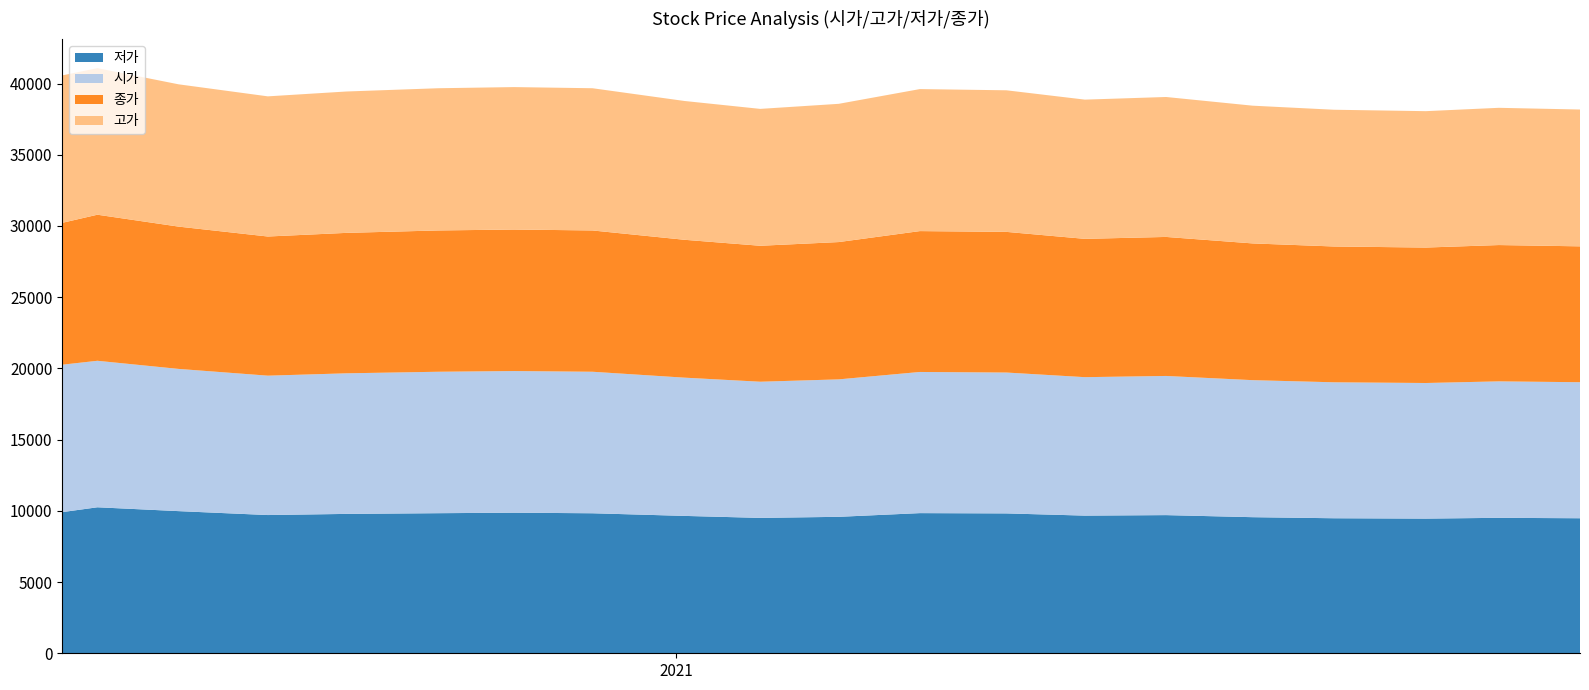

Reading left to right, what are all the values shown in this chart?

저가: 2020-05-19=9910	2020-06-01=10250	2020-07-01=9980	2020-08-03=9705	2020-09-01=9785	2020-10-05=9835	2020-11-02=9870	2020-12-01=9830	2021-01-04=9645	2021-02-01=9505	2021-03-02=9580	2021-04-01=9840	2021-05-03=9820	2021-06-01=9665	2021-07-01=9700	2021-08-02=9555	2021-09-01=9480	2021-10-05=9455	2021-11-01=9510	2021-12-01=9480
시가: 2020-05-19=10350	2020-06-01=10285	2020-07-01=9985	2020-08-03=9785	2020-09-01=9870	2020-10-05=9930	2020-11-02=9945	2020-12-01=9935	2021-01-04=9705	2021-02-01=9560	2021-03-02=9650	2021-04-01=9910	2021-05-03=9890	2021-06-01=9720	2021-07-01=9770	2021-08-02=9620	2021-09-01=9545	2021-10-05=9520	2021-11-01=9580	2021-12-01=9550
종가: 2020-05-19=9960	2020-06-01=10255	2020-07-01=9990	2020-08-03=9770	2020-09-01=9860	2020-10-05=9920	2020-11-02=9935	2020-12-01=9920	2021-01-04=9680	2021-02-01=9545	2021-03-02=9640	2021-04-01=9890	2021-05-03=9875	2021-06-01=9710	2021-07-01=9760	2021-08-02=9600	2021-09-01=9535	2021-10-05=9510	2021-11-01=9570	2021-12-01=9540
고가: 2020-05-19=10350	2020-06-01=10290	2020-07-01=9990	2020-08-03=9840	2020-09-01=9925	2020-10-05=9985	2020-11-02=10000	2020-12-01=9985	2021-01-04=9745	2021-02-01=9610	2021-03-02=9705	2021-04-01=9970	2021-05-03=9940	2021-06-01=9775	2021-07-01=9825	2021-08-02=9670	2021-09-01=9600	2021-10-05=9575	2021-11-01=9635	2021-12-01=9605